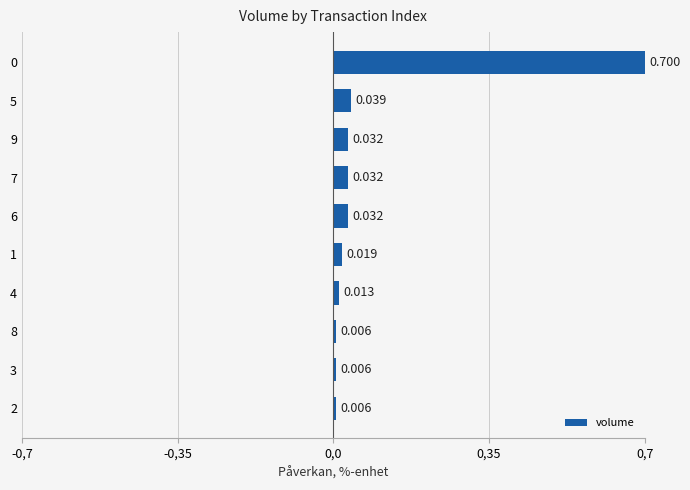

Are the bars horizontal?

Yes